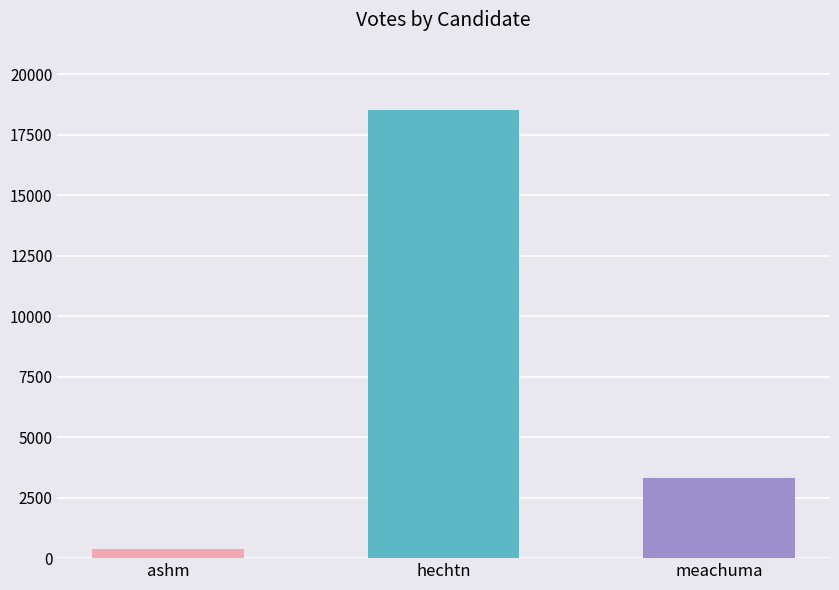

At which label is the value closest to 9460?

meachuma